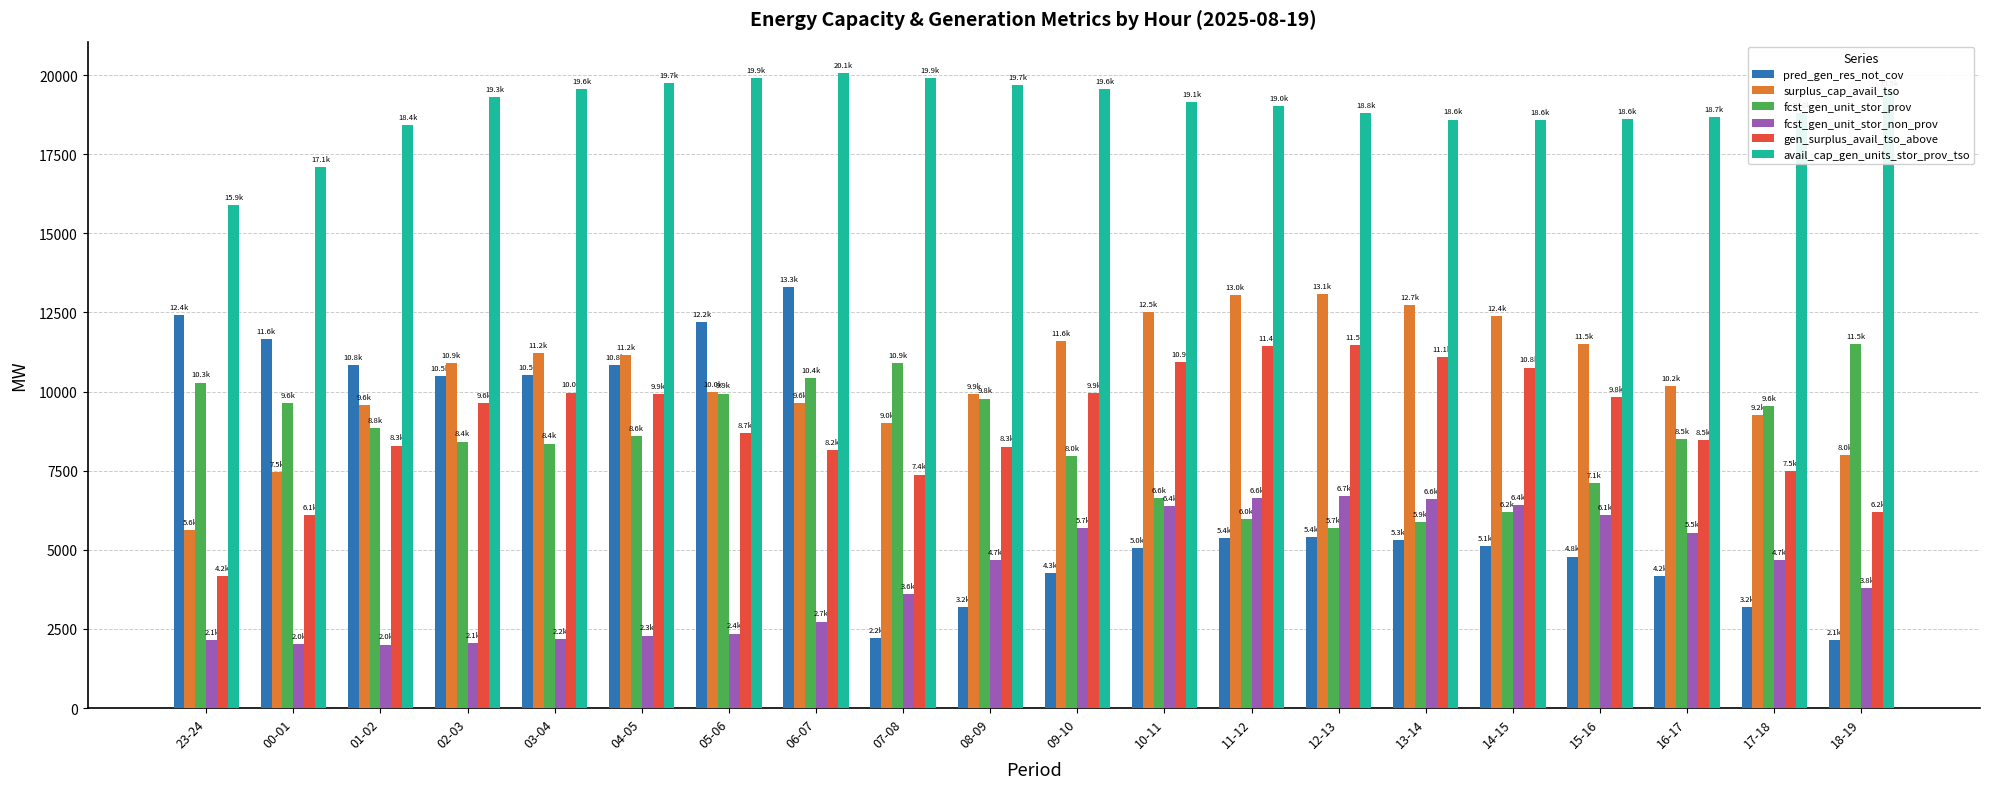

What is the average value of the avail_cap_gen_units_stor_prov_tso series?

18944